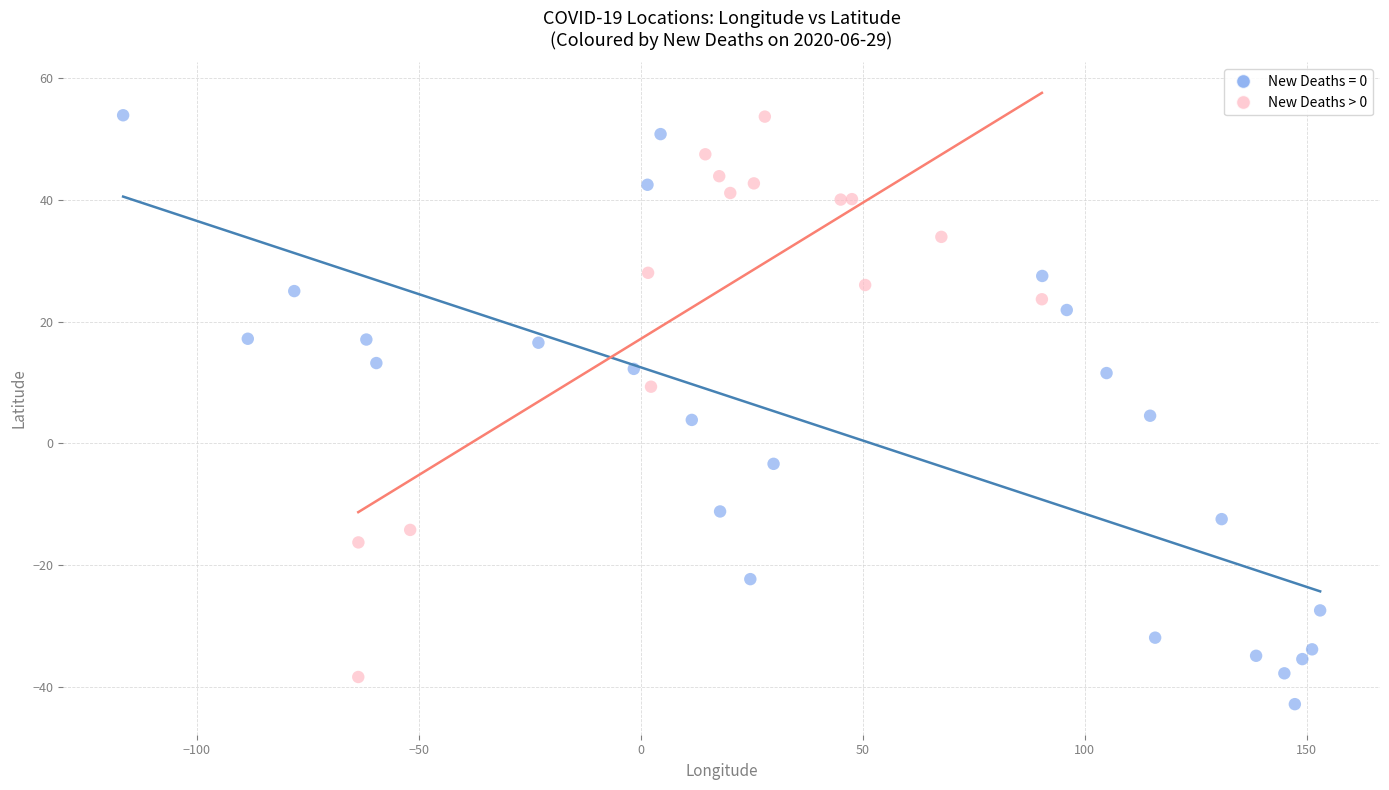

Which series has the widest spread of Y values?

New Deaths = 0